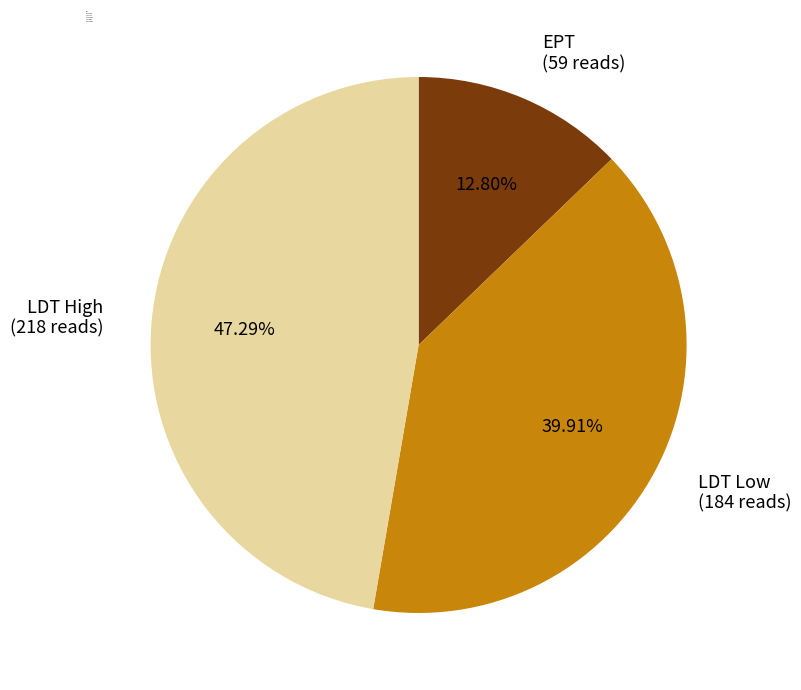

Do LDT Low (184 reads) and EPT (59 reads) together represent more than half of the pie?

Yes